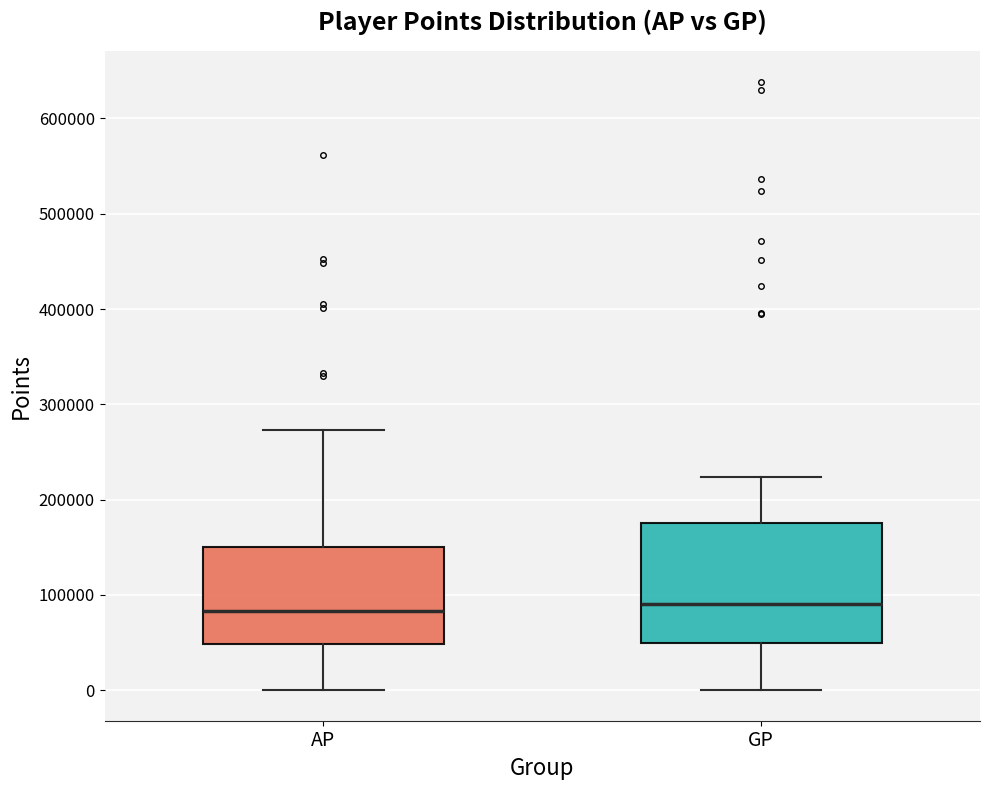

Reading left to right, read every box against the y-axis: the position of its median line, the range the box covers, and the ends of its whiskers. The values are not printed on the chart, so give them approximately, as read against the axis.

AP: median 80000, box 50000 to 150000, whiskers 0 to 270000
GP: median 90000, box 50000 to 180000, whiskers 0 to 220000